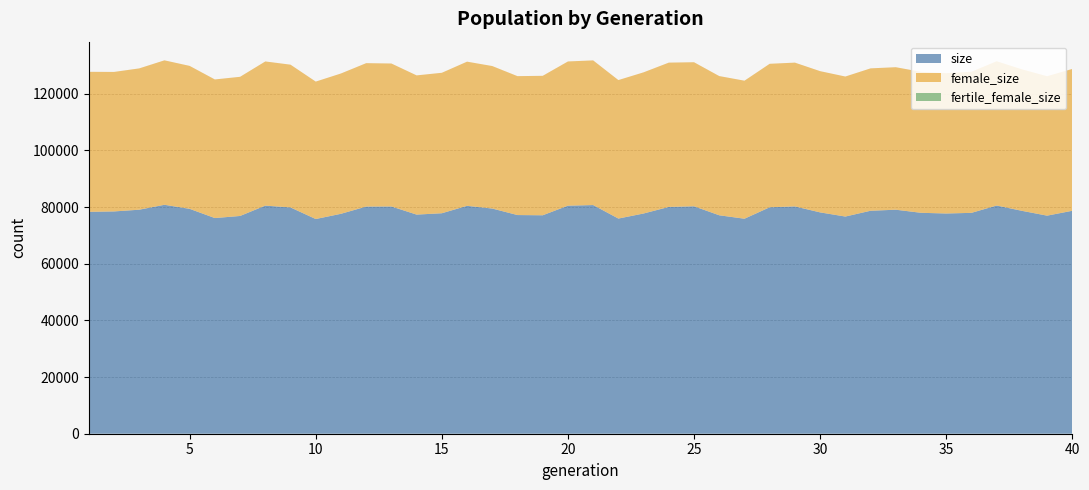

Reading left to right, list all the values displayed in this chart.

size: 78345	78486	79089	80831	79394	76142	76883	80537	79892	75801	77648	80202	80231	77365	77843	80457	79500	77204	77125	80519	80735	75968	77753	80074	80298	77123	75909	79951	80254	78144	76677	78723	79089	77999	77758	77981	80568	78700	76995	78715
female_size: 49426	49245	49890	50996	50469	48937	49129	50898	50406	48524	49541	50628	50476	49150	49592	50907	50309	49041	49234	50914	51074	48895	49840	50945	50859	49147	48731	50660	50765	49863	49438	50268	50311	49766	49541	49814	50936	49957	49223	50077
fertile_female_size: 1	1	1	1	1	1	1	1	1	1	1	1	1	1	1	1	1	1	1	1	1	1	1	1	1	1	1	1	1	1	1	1	1	1	1	1	1	1	1	1